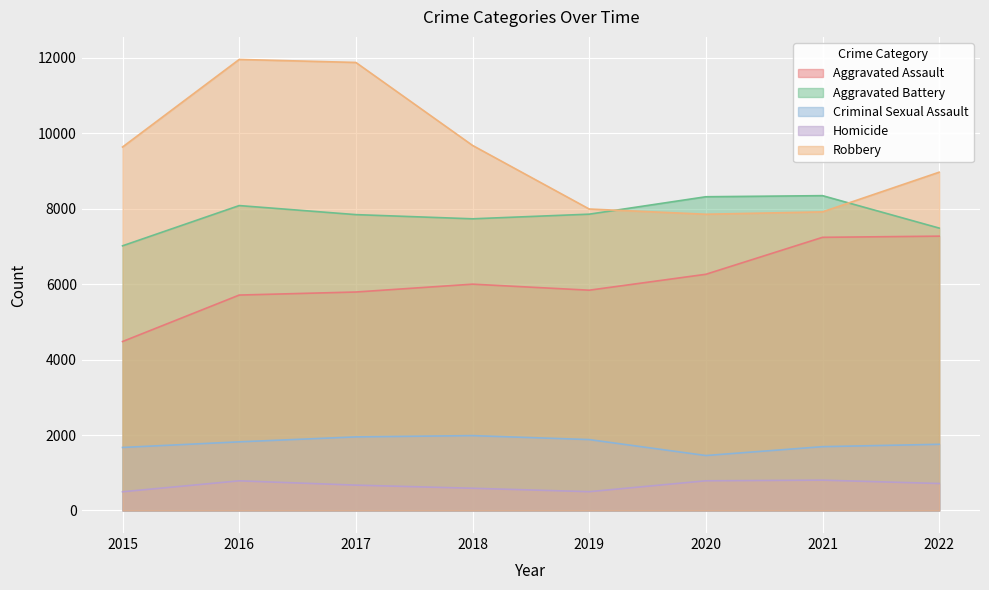

The value of Robbery at 2018 is 9680. True or false?

True